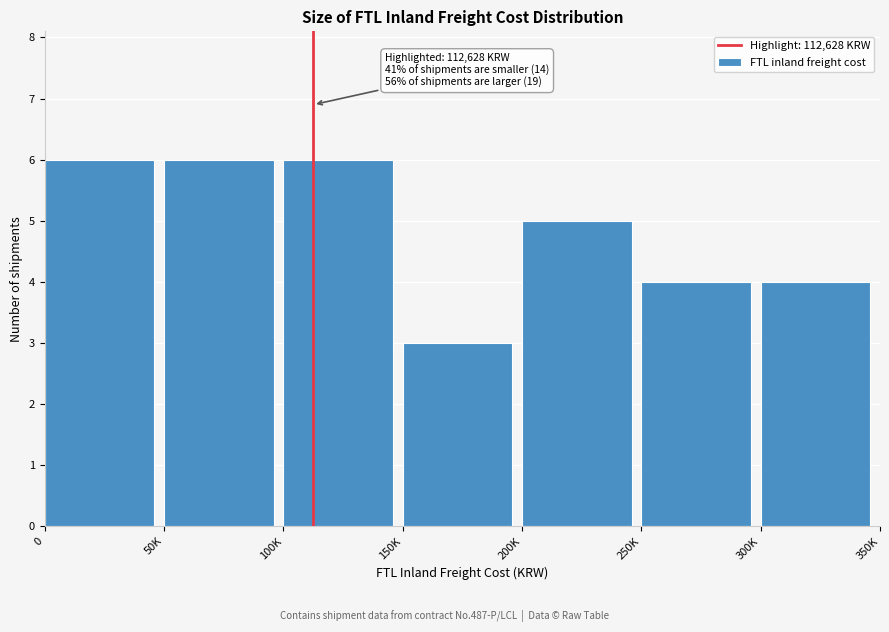

Reading left to right, transcribe all the data shown in this chart.

6	6	6	3	5	4	4